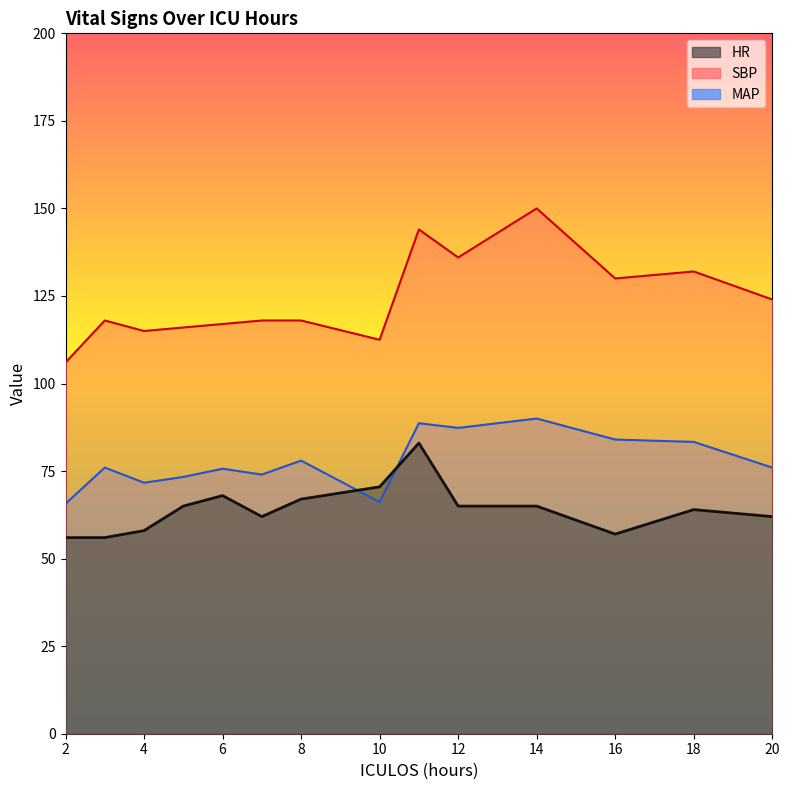

What is the value of the HR point at the 10th from the left?

65.0